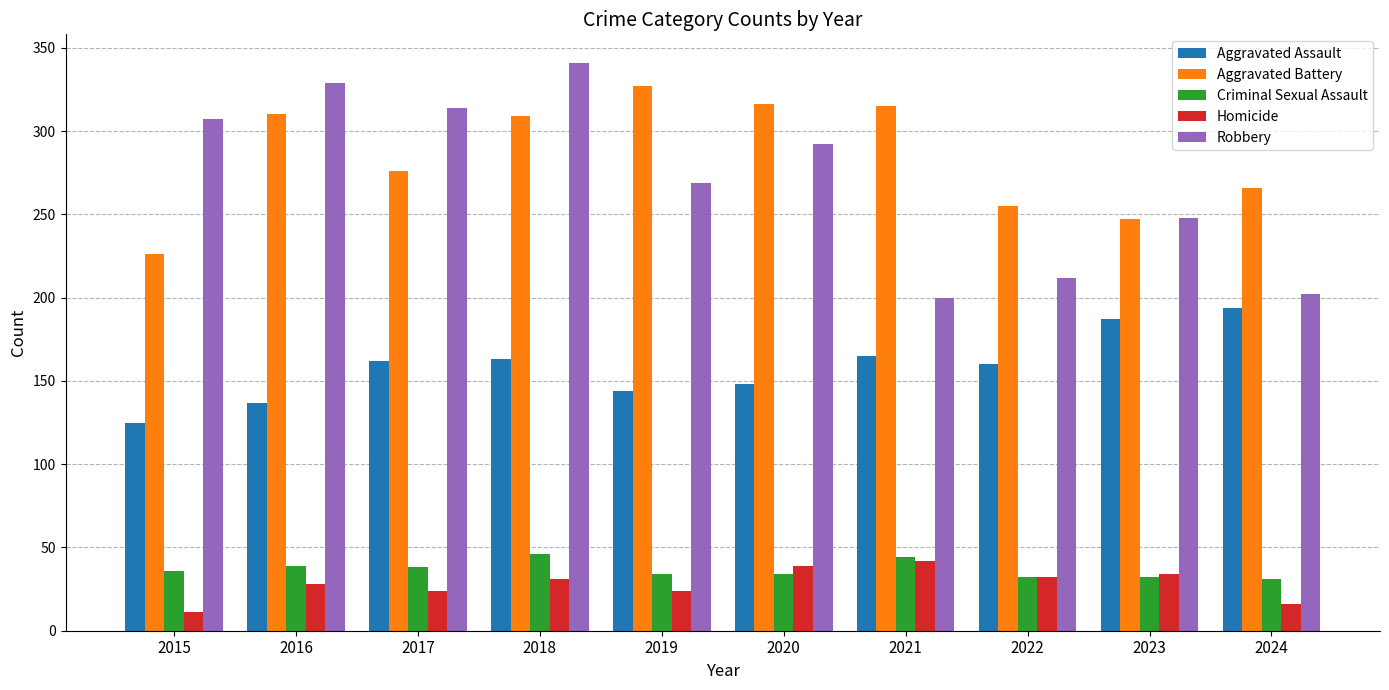

What is the value of the Criminal Sexual Assault bar at the 3rd from the left?

38